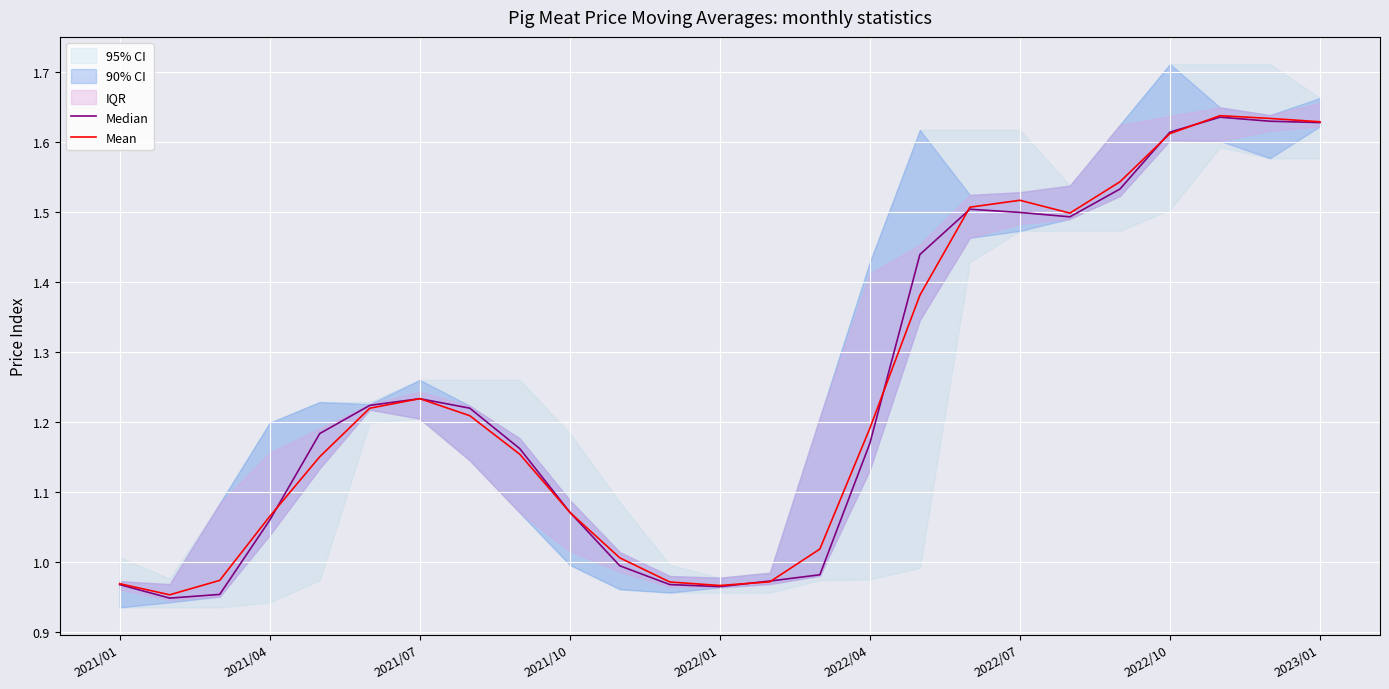

The Mean series shows 0.5 at 2021/10. True or false?

False